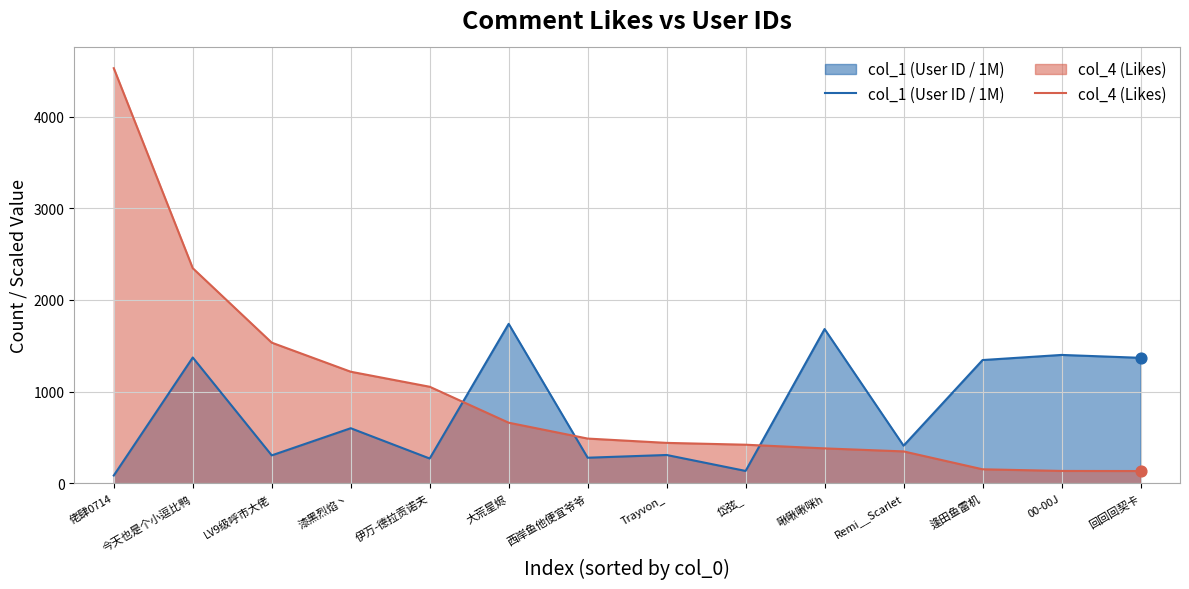

Which series contains the lowest Y value?

col_1 (User ID / 1M)